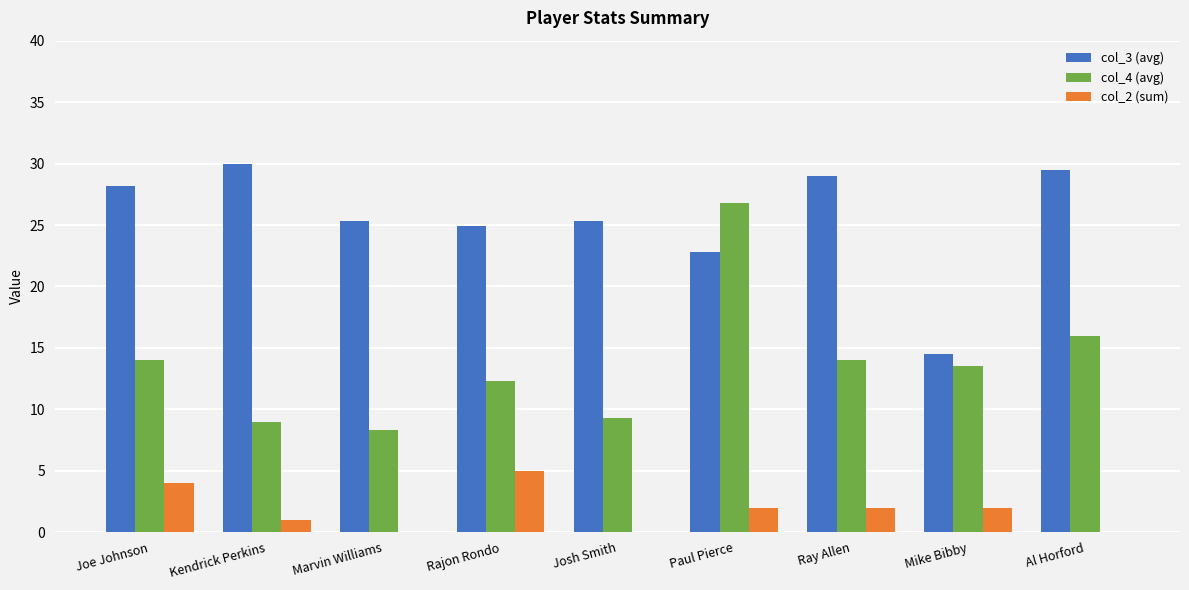

What is the sum of the col_3 (avg) values at Kendrick Perkins and Rajon Rondo?

54.9